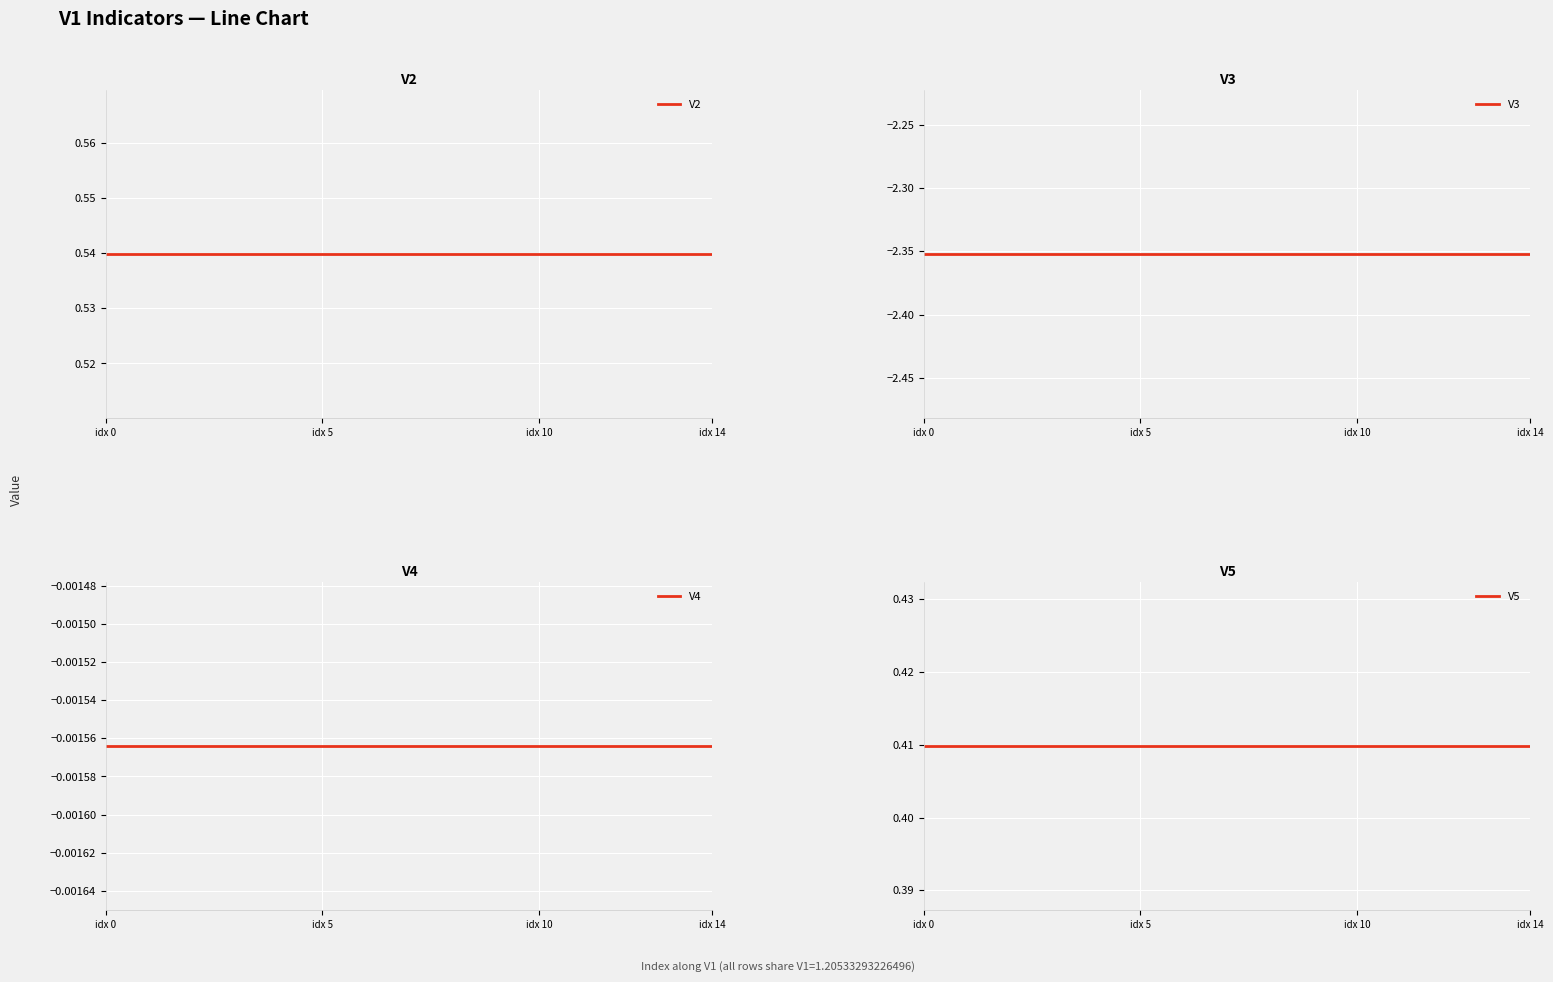

Which series has the largest total across all categories?

V2